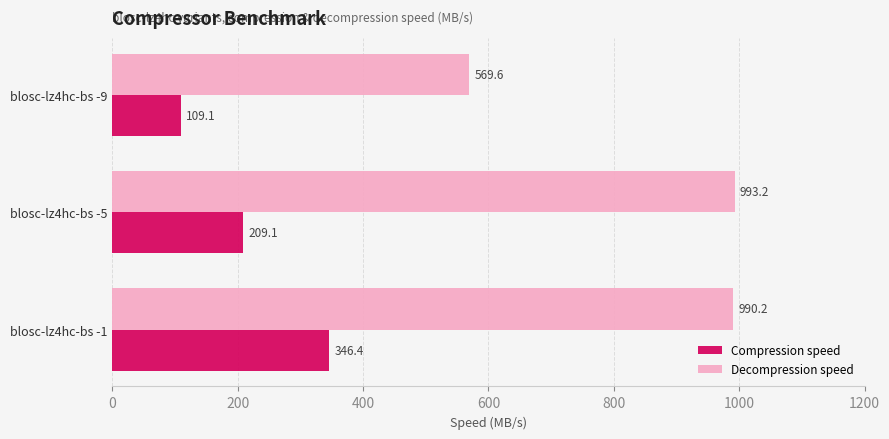

Rank the series by their average value, from highest to lowest.

Decompression speed, Compression speed